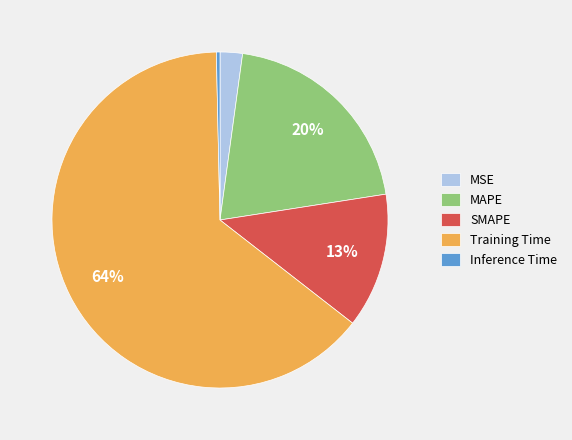

The MAPE slice represents 20% of the pie. True or false?

True